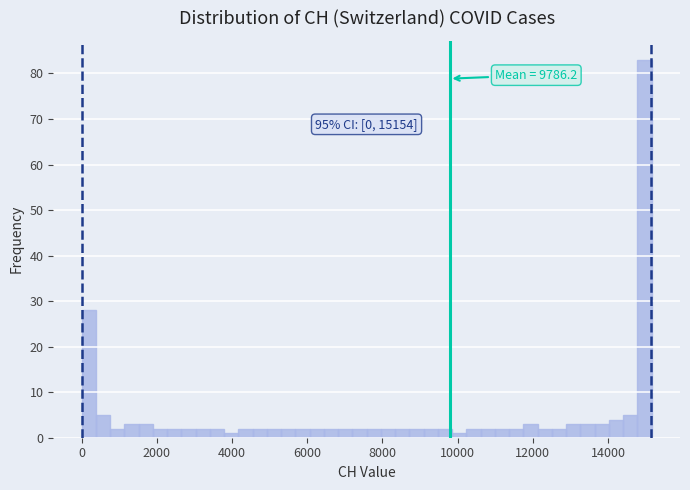

Around what value on the x-axis is the tallest bar? Give the approximate position of its centre, as read against the axis.

15000